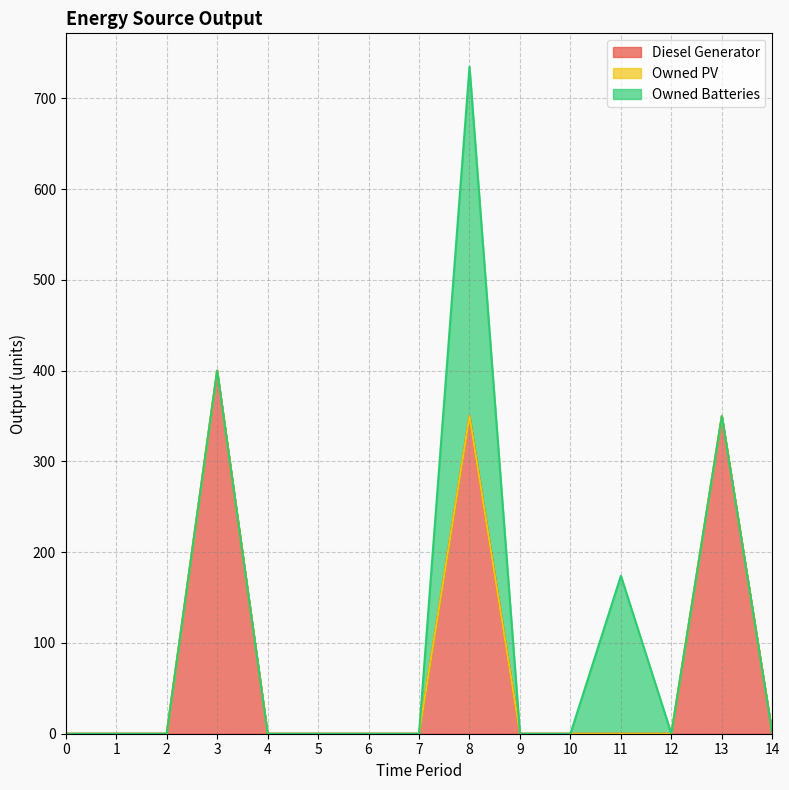

Reading left to right, extract all data points from this chart.

Diesel Generator: 0	0	0	400	0	0	0	0	350	0	0	0	0	350	0
Owned PV: 0	0	0	0	0	0	0	0	0	0	0	0	0	0	0
Owned Batteries: 0	0	0	0	0	0	0	0	385	0	0	174	0	0	0